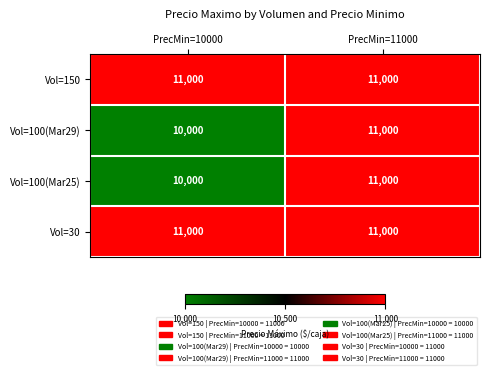

What is the spread (max minus min) of values at PrecMin=10000?

1000